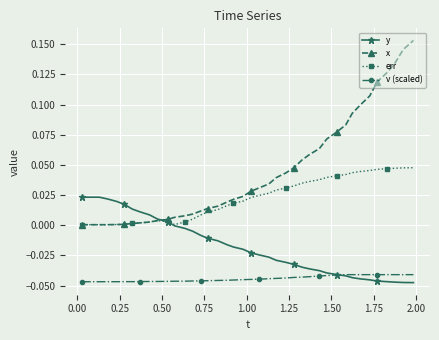

Rank the series by their maximum value, from lowest to highest.

v (scaled), y, err, x